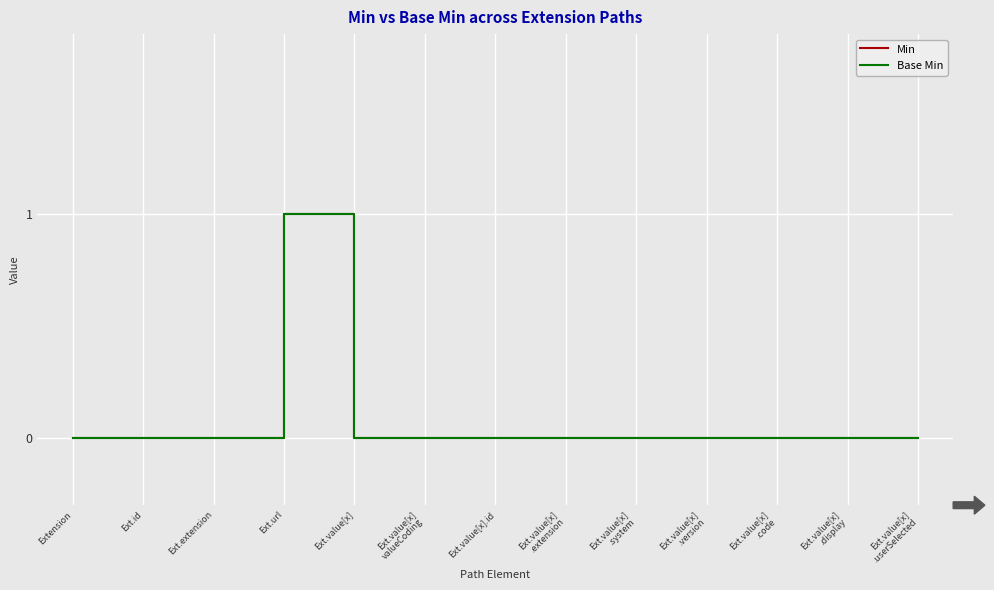

Rank the series at Ext.url from lowest to highest value.

Min, Base Min